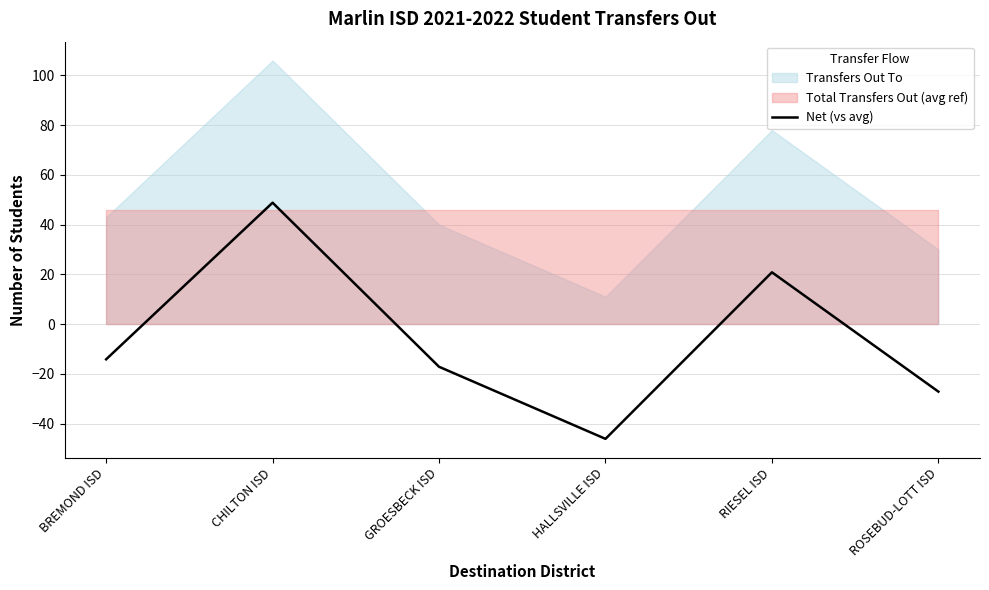

What position from the left is HALLSVILLE ISD?

4